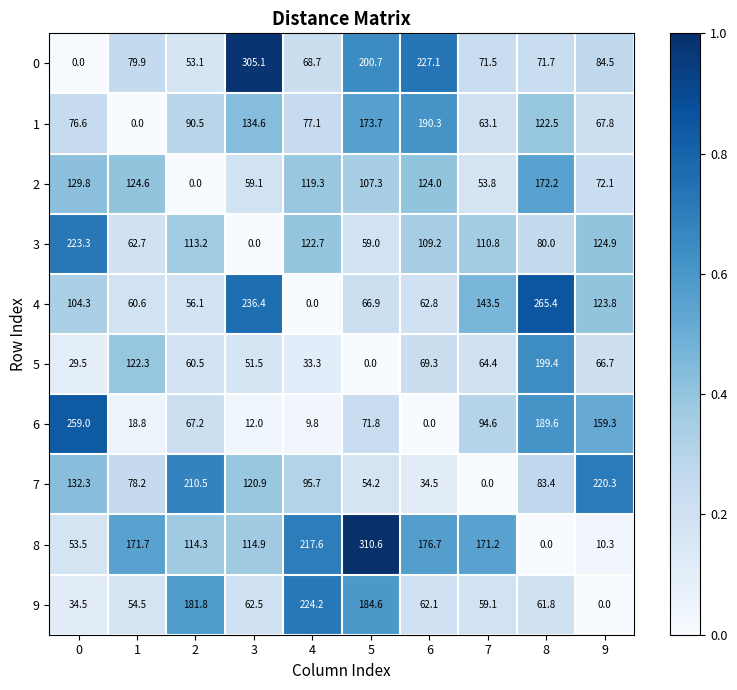

What is the difference between the highest and lowest values at 2?

210.5